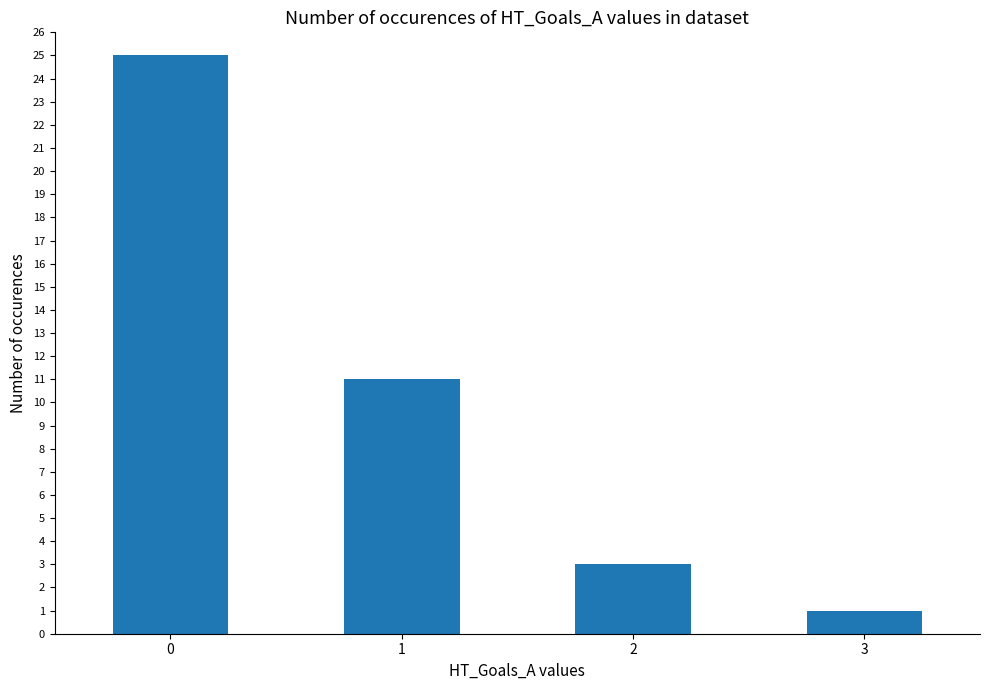

Count the number of categories in the chart.

4